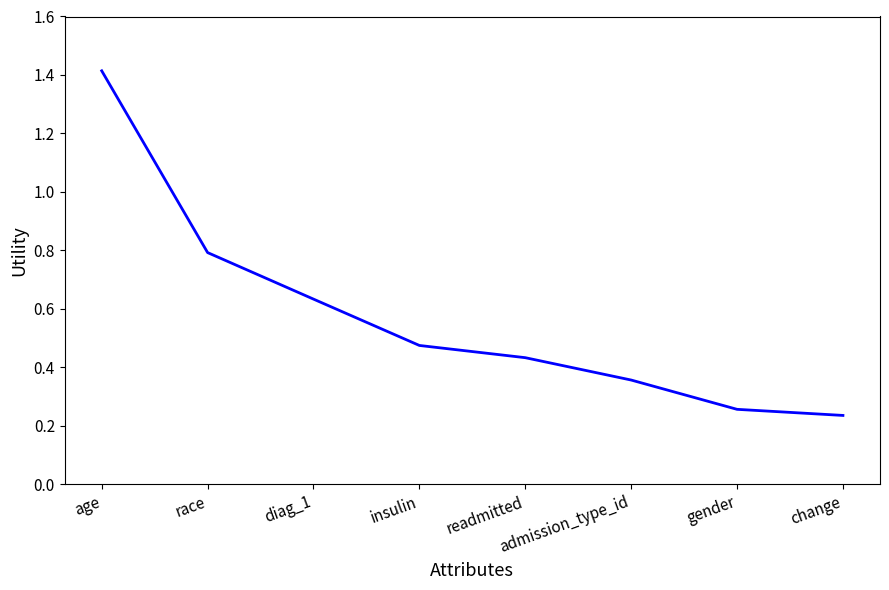

What is the difference between the maximum and minimum values?

1.2